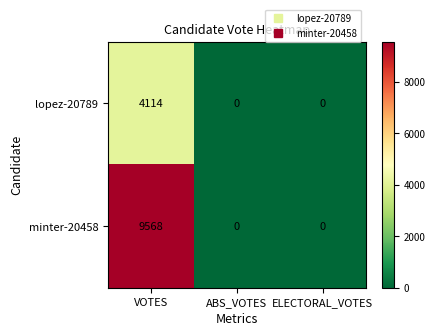

Reading left to right, transcribe all the data shown in this chart.

lopez-20789: VOTES=4114	ABS_VOTES=0	ELECTORAL_VOTES=0
minter-20458: VOTES=9568	ABS_VOTES=0	ELECTORAL_VOTES=0